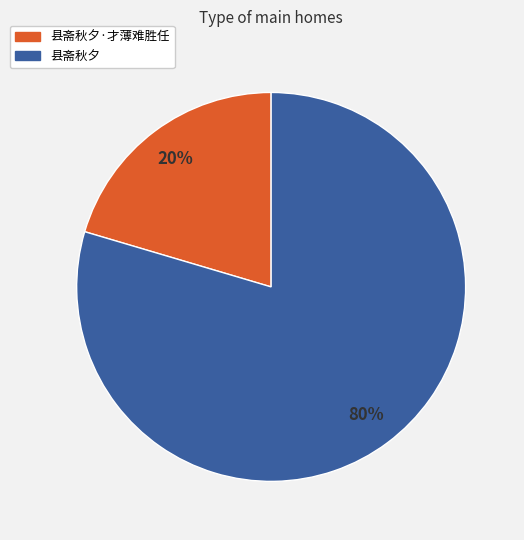

Is there any slice that represents more than half of the pie?

Yes